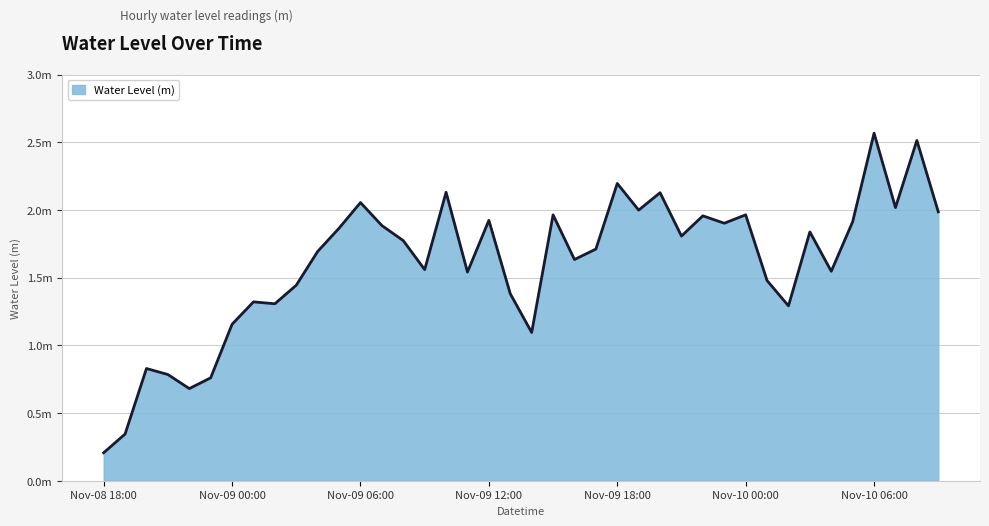

List the labels in order of value, smallest first.

2023-11-08 18:00, 2023-11-08 19:00, 2023-11-08 22:00, 2023-11-08 23:00, 2023-11-08 21:00, 2023-11-08 20:00, 2023-11-09 14:00, 2023-11-09 00:00, 2023-11-10 02:00, 2023-11-09 02:00, 2023-11-09 01:00, 2023-11-09 13:00, 2023-11-09 03:00, 2023-11-10 01:00, 2023-11-09 11:00, 2023-11-10 04:00, 2023-11-09 09:00, 2023-11-09 16:00, 2023-11-09 04:00, 2023-11-09 17:00, 2023-11-09 08:00, 2023-11-09 21:00, 2023-11-10 03:00, 2023-11-09 05:00, 2023-11-09 07:00, 2023-11-09 23:00, 2023-11-10 05:00, 2023-11-09 12:00, 2023-11-09 22:00, 2023-11-09 15:00, 2023-11-10 00:00, 2023-11-10 09:00, 2023-11-09 19:00, 2023-11-10 07:00, 2023-11-09 06:00, 2023-11-09 20:00, 2023-11-09 10:00, 2023-11-09 18:00, 2023-11-10 08:00, 2023-11-10 06:00